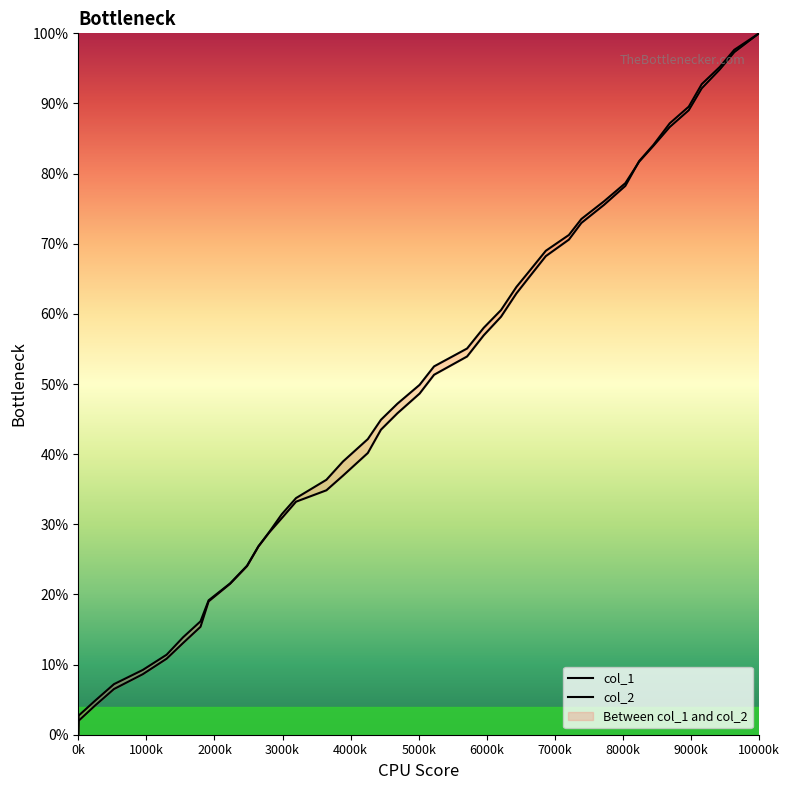

Count the number of data series in this chart.

2